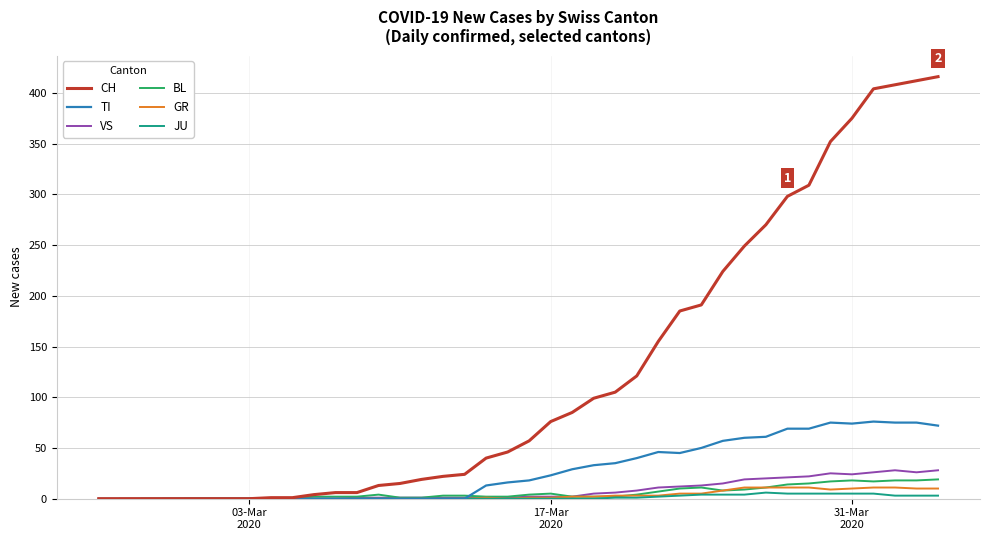

What is the maximum value for CH?

416